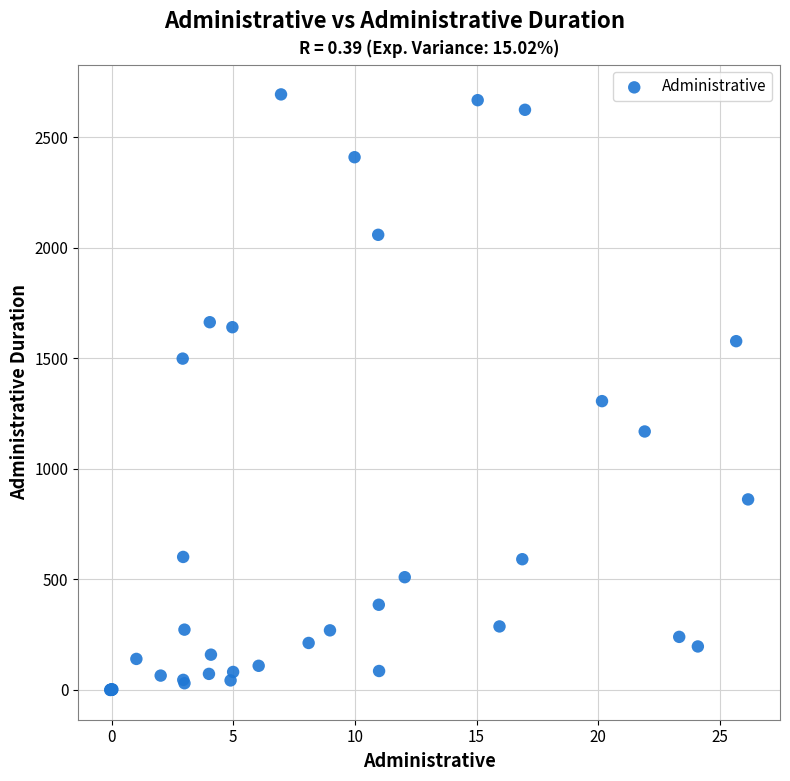

What Y value in the scatter plot is closest to 1346?

1305.9